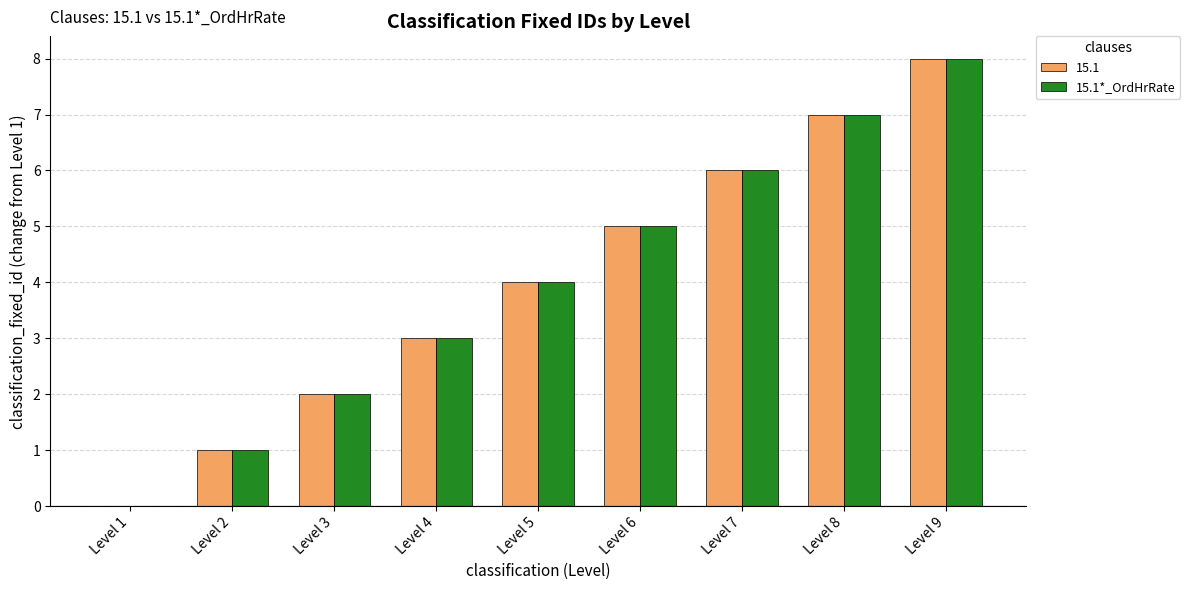

Is it true that 15.1 equals 0 at Level 1?

True